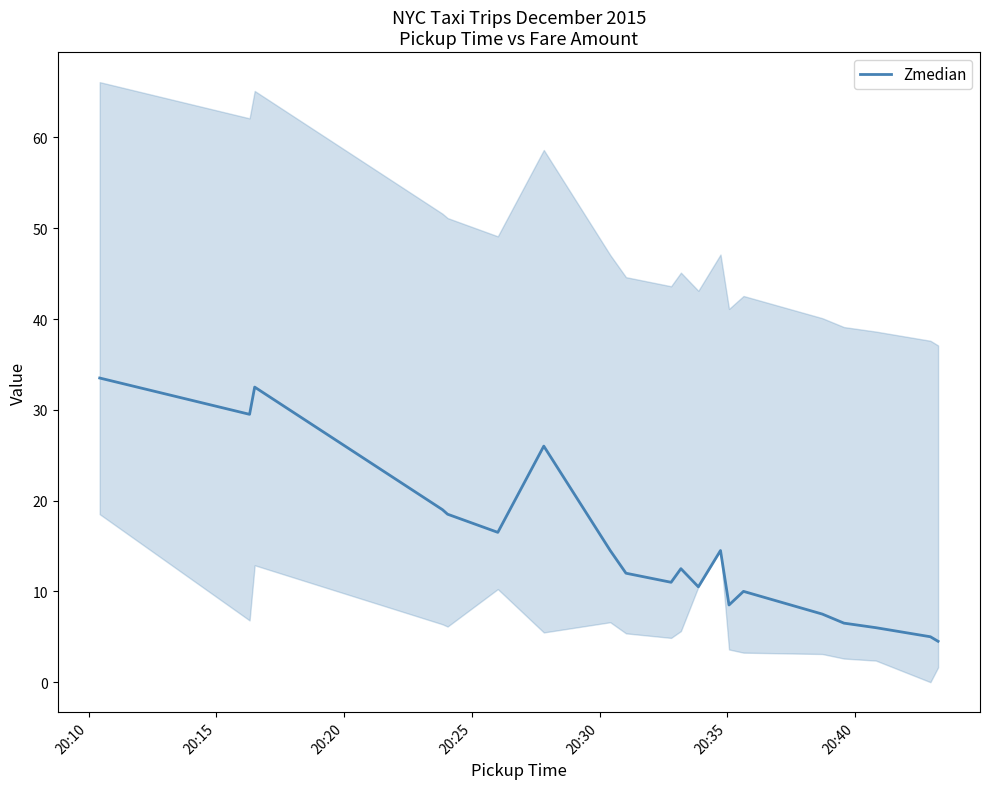

What is the maximum value shown in the chart?

33.5